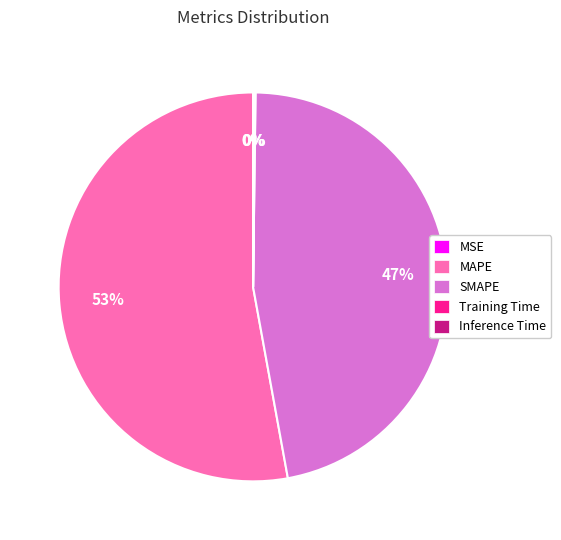

Which slice is the largest?

MAPE